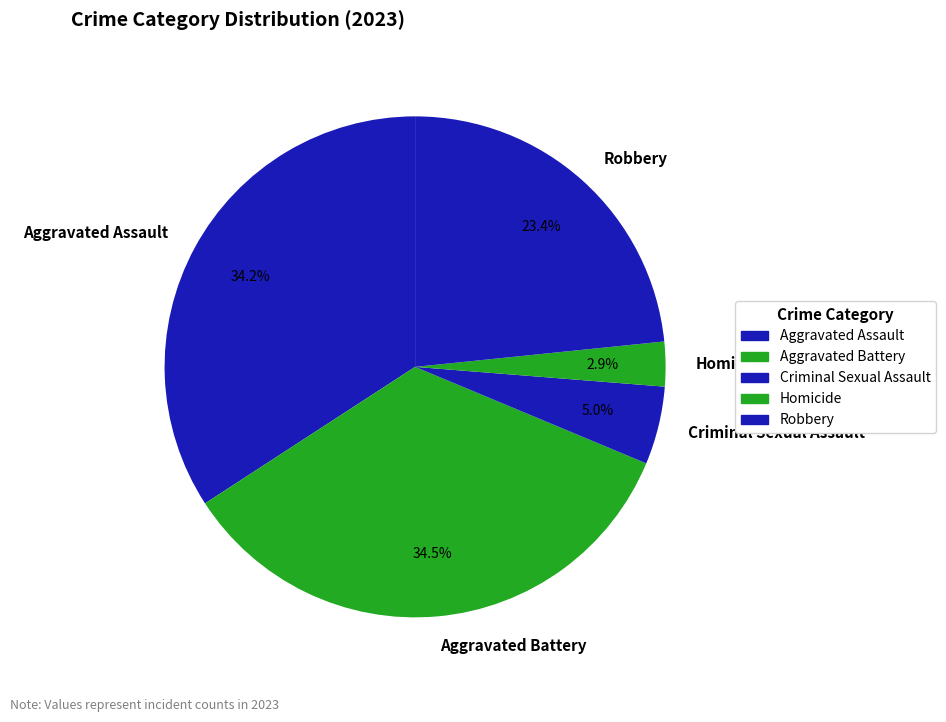

Which category has the smallest portion of the pie?

Homicide